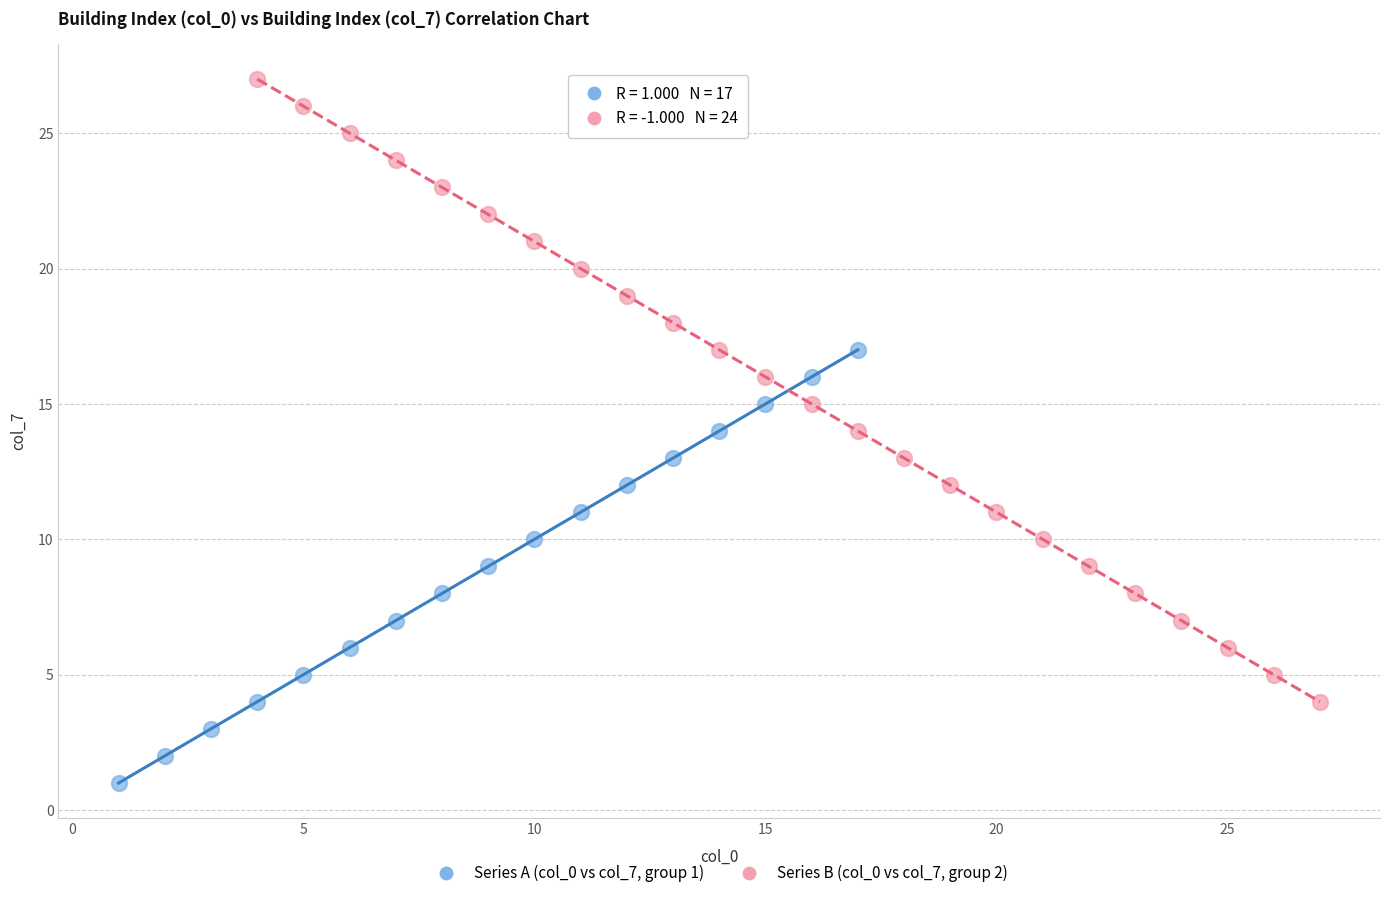

Which series contains the highest Y value?

Series B (col_0 vs col_7, group 2)